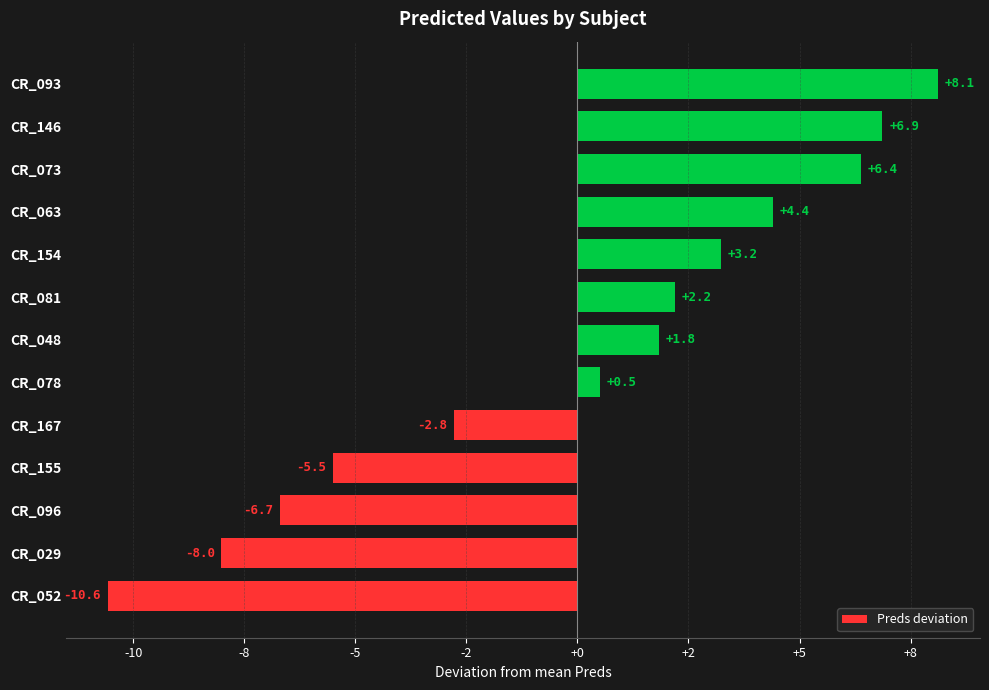

Are the bars horizontal?

Yes